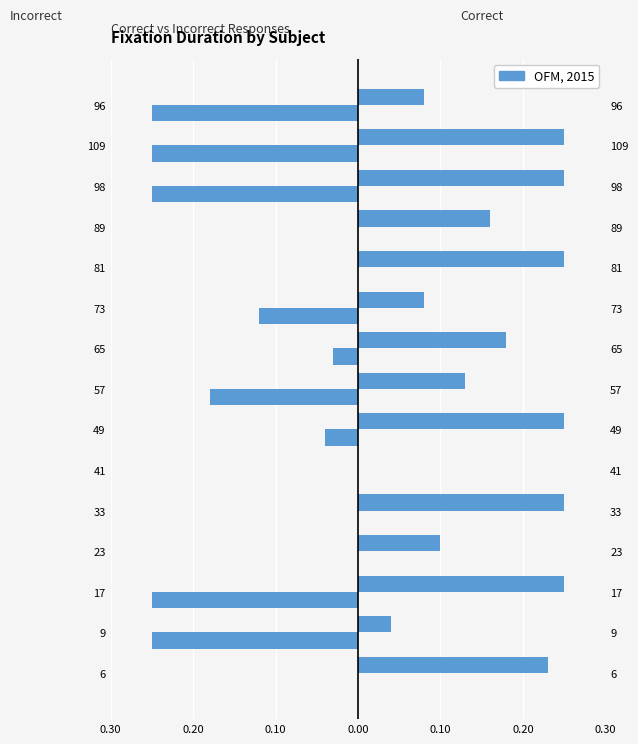

How many groups of bars are there?

15